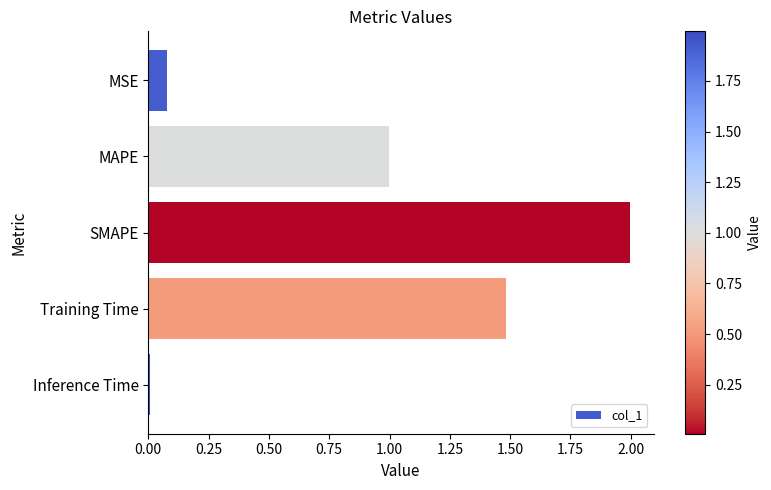

What is the value of the 2nd bar from the top?

1.0